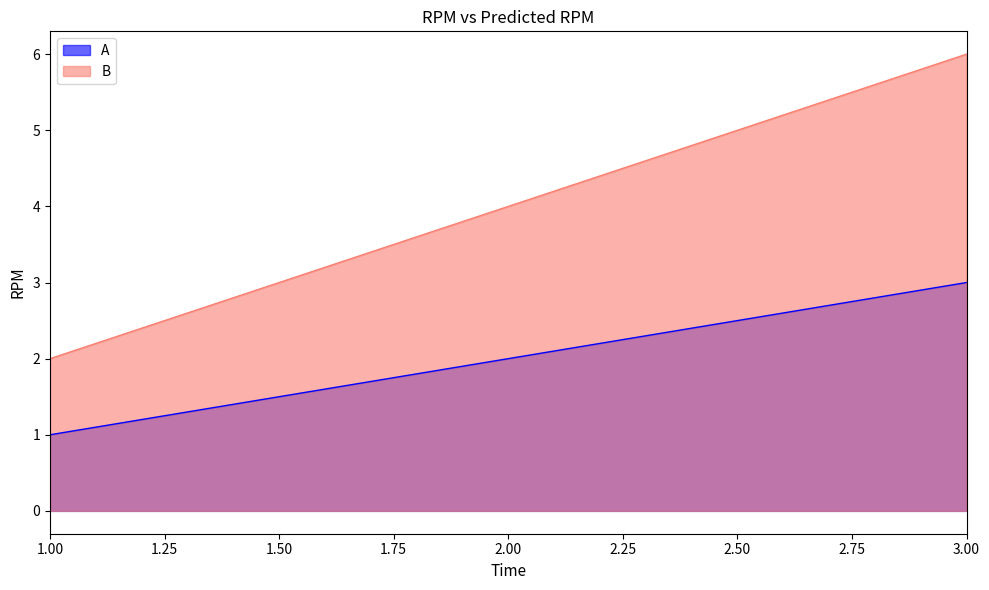

How many series are shown in this chart?

2